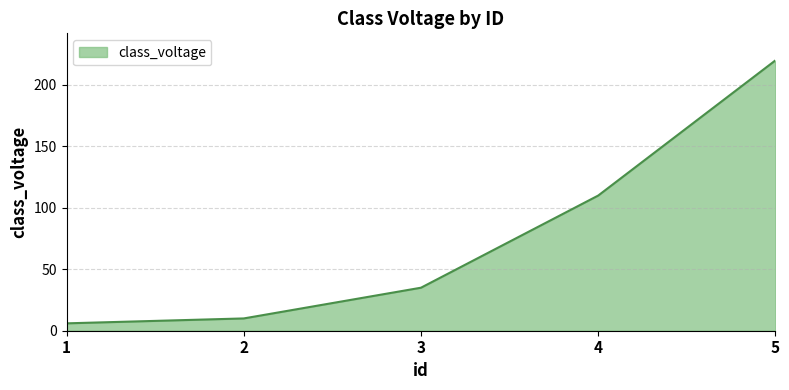

Between 4 and 2, which is larger?

4